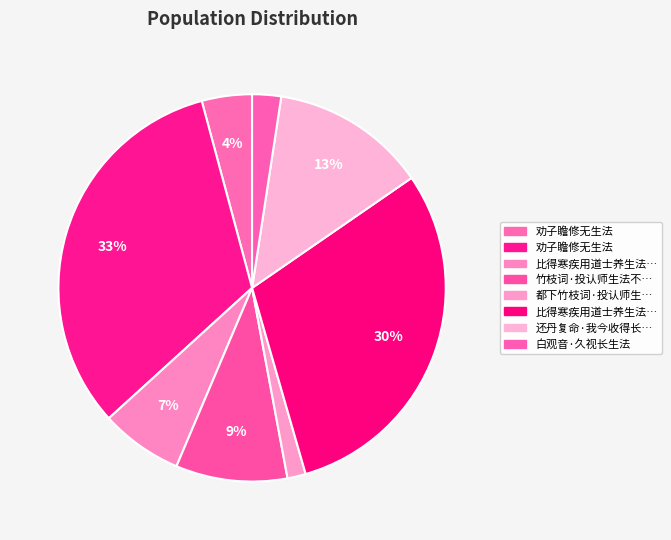

How many slices are in this pie chart?

8